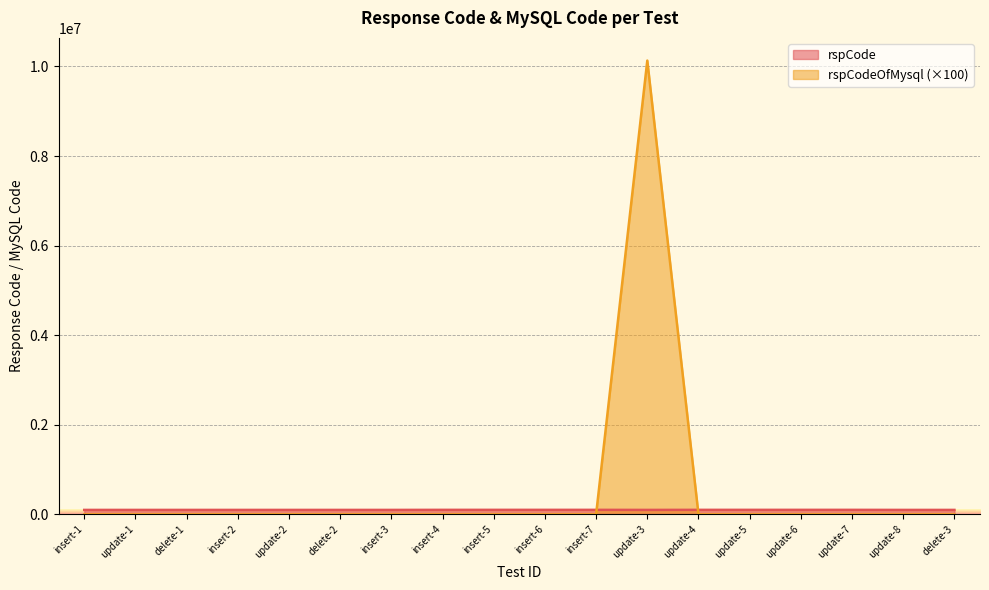

How many lines are shown in the chart?

2